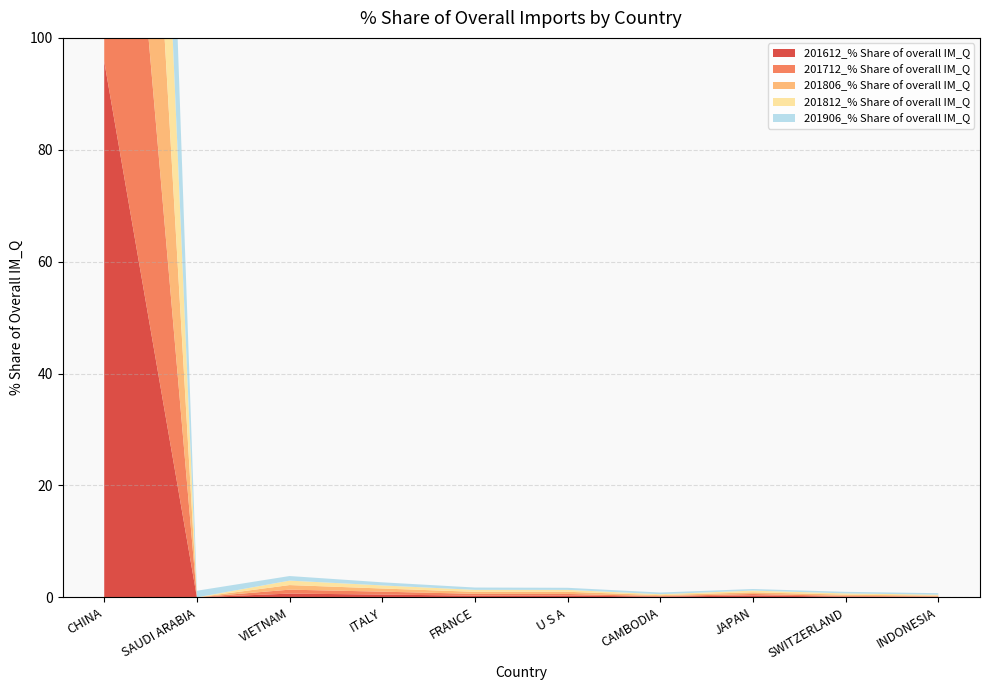

Reading left to right, list all the values displayed in this chart.

201612_% Share of overall IM_Q: CHINA=95.8	SAUDI ARABIA=0.0	VIETNAM=0.7	ITALY=0.5	FRANCE=0.3	U S A=0.3	CAMBODIA=0.1	JAPAN=0.3	SWITZERLAND=0.1	INDONESIA=0.1
201712_% Share of overall IM_Q: CHINA=95.8	SAUDI ARABIA=0.0	VIETNAM=0.7	ITALY=0.5	FRANCE=0.3	U S A=0.3	CAMBODIA=0.1	JAPAN=0.3	SWITZERLAND=0.1	INDONESIA=0.1
201806_% Share of overall IM_Q: CHINA=95.5	SAUDI ARABIA=0.0	VIETNAM=0.8	ITALY=0.6	FRANCE=0.4	U S A=0.4	CAMBODIA=0.2	JAPAN=0.3	SWITZERLAND=0.2	INDONESIA=0.1
201812_% Share of overall IM_Q: CHINA=95.5	SAUDI ARABIA=0.0	VIETNAM=0.8	ITALY=0.6	FRANCE=0.4	U S A=0.3	CAMBODIA=0.2	JAPAN=0.3	SWITZERLAND=0.2	INDONESIA=0.2
201906_% Share of overall IM_Q: CHINA=93.9	SAUDI ARABIA=1.2	VIETNAM=0.8	ITALY=0.6	FRANCE=0.4	U S A=0.4	CAMBODIA=0.3	JAPAN=0.3	SWITZERLAND=0.3	INDONESIA=0.3